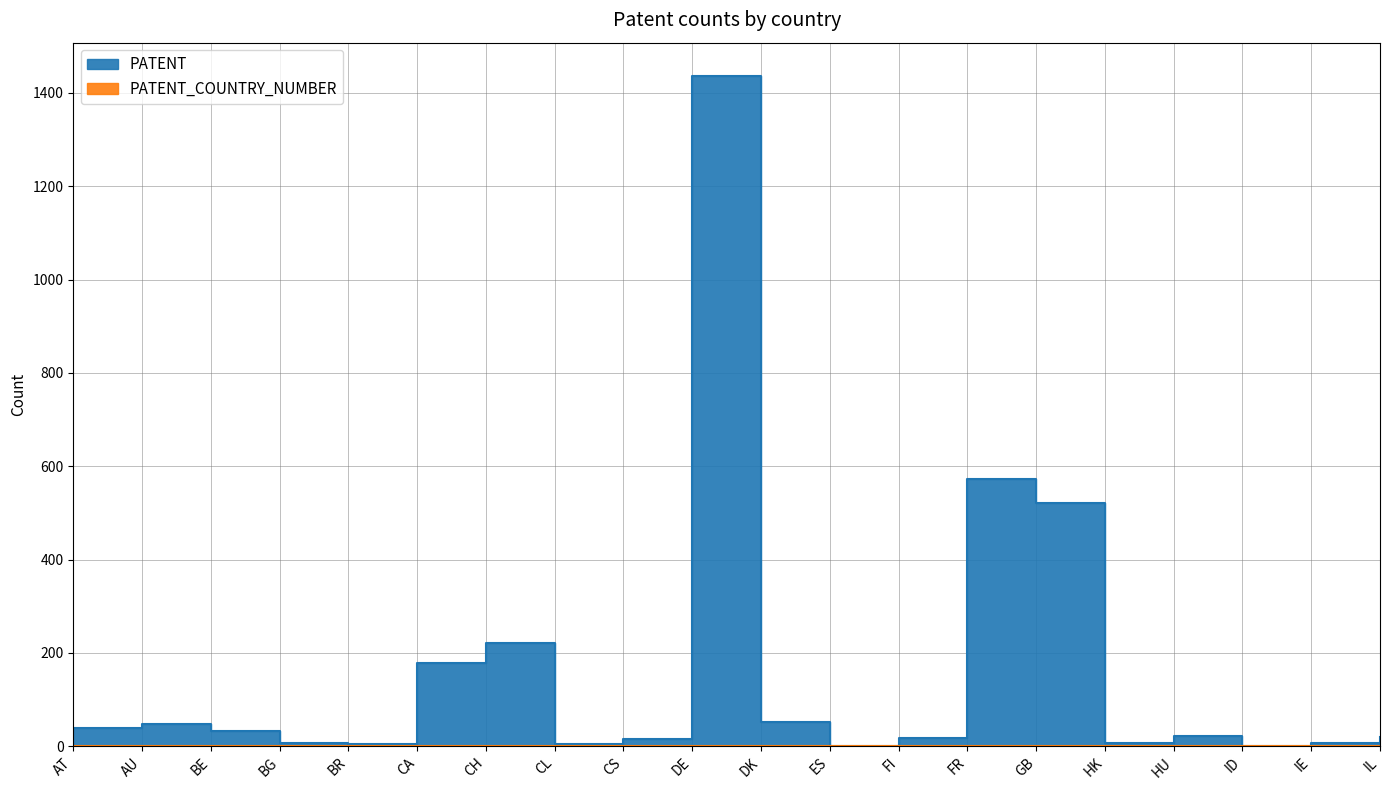

What is the smallest value displayed?

1